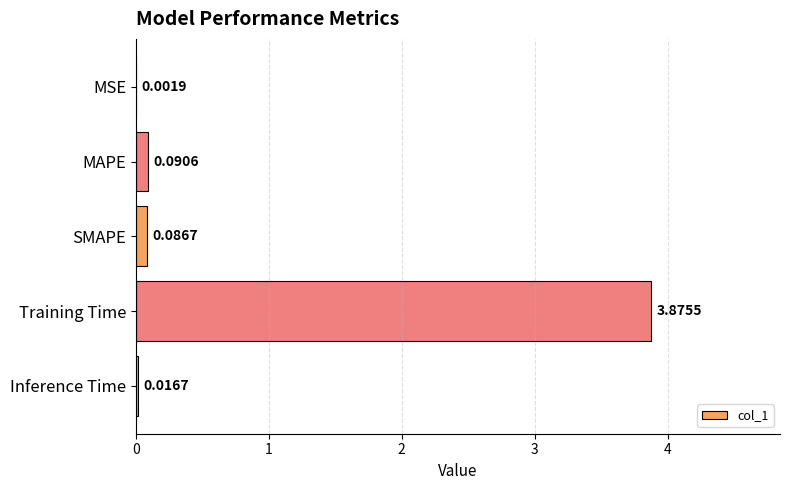

At which category does the chart reach its peak across all series?

Training Time